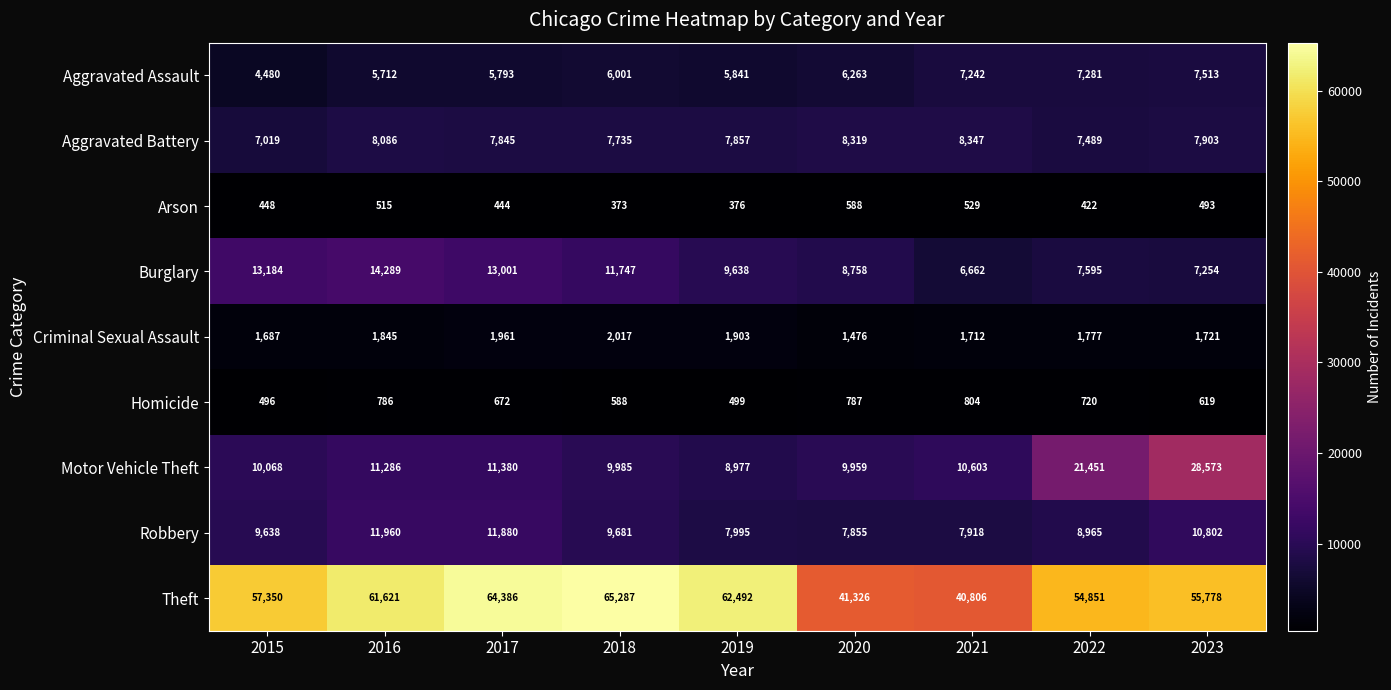

True or false: Burglary has a value of 3185 at 2021.

False